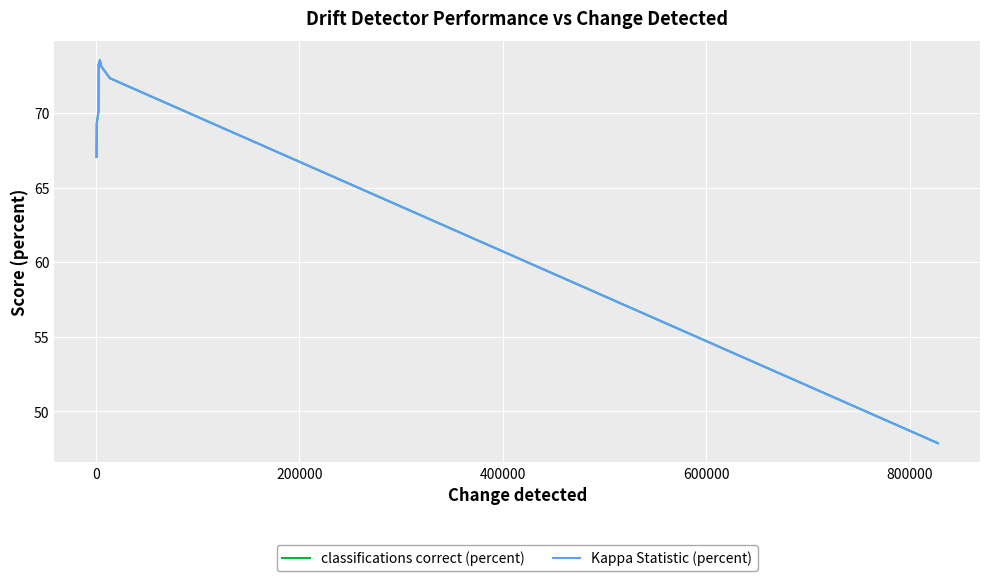

Is this an area chart (filled region under the line)?

No